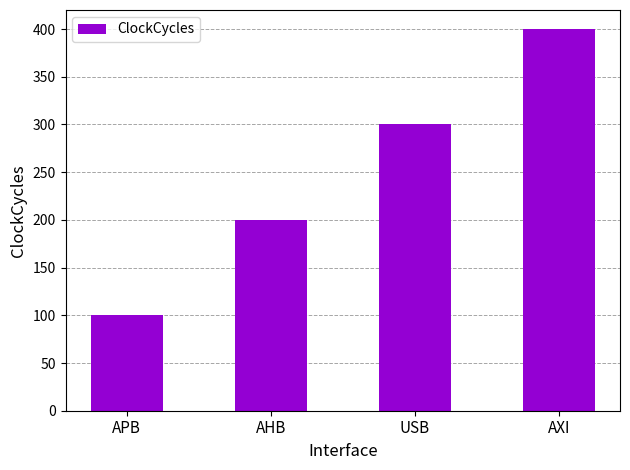

How many bars are there in total?

4